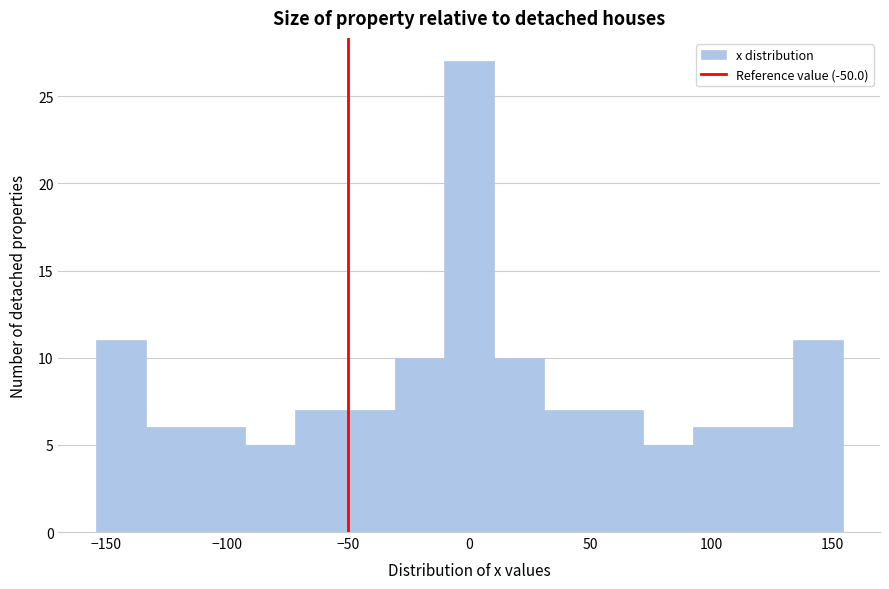

What is the height of the bar covering -10 to 10 on the x-axis? Neither the bar edges nor the heights are printed on the chart, so give them approximately, as read against the axes.

27